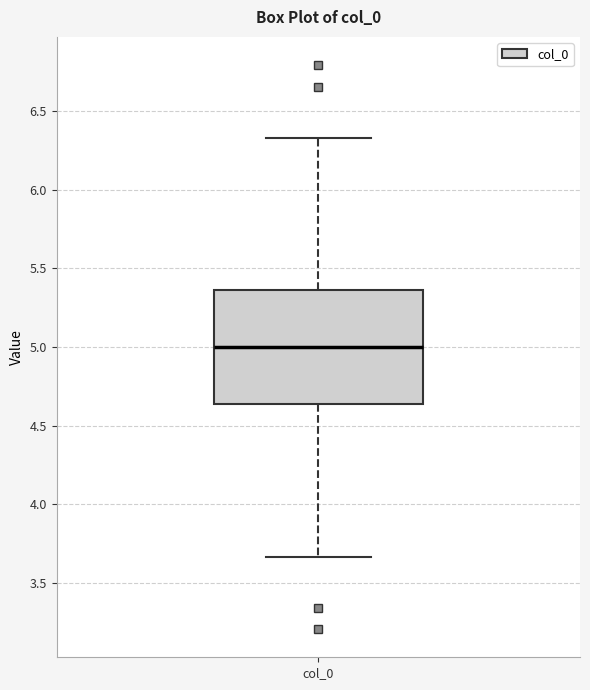

Transcribe this box plot: give where the median line is, the range the box spans, and where the two whiskers end, as read against the y-axis. The values are not printed on the chart, so give them approximately, as read against the axis.

median 5.00, box 4.65 to 5.35, whiskers 3.65 to 6.35